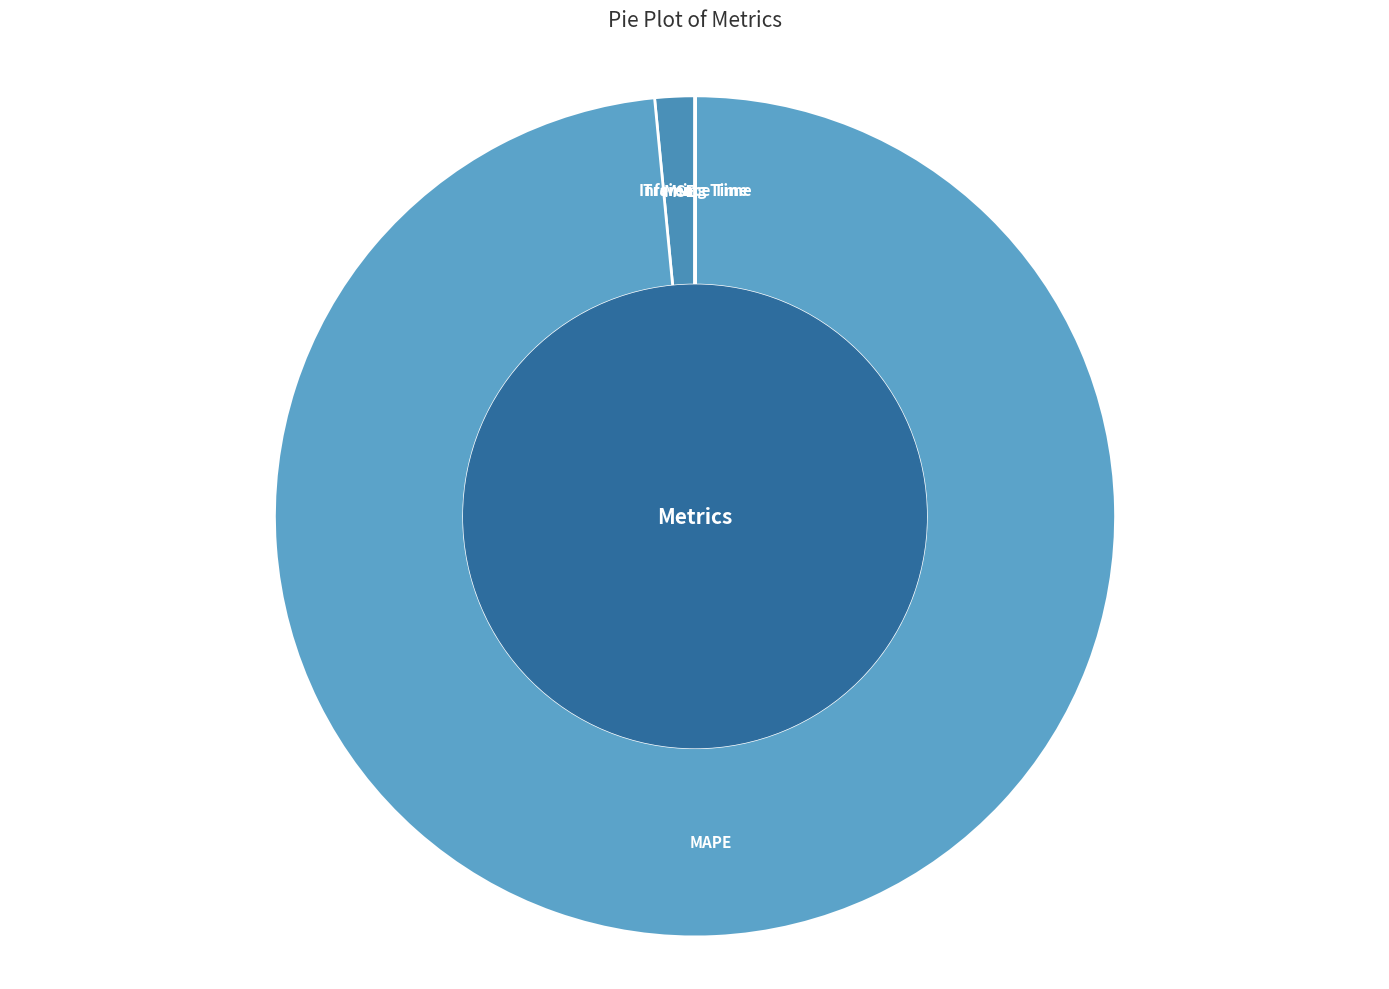

Is there a majority slice in this chart?

Yes